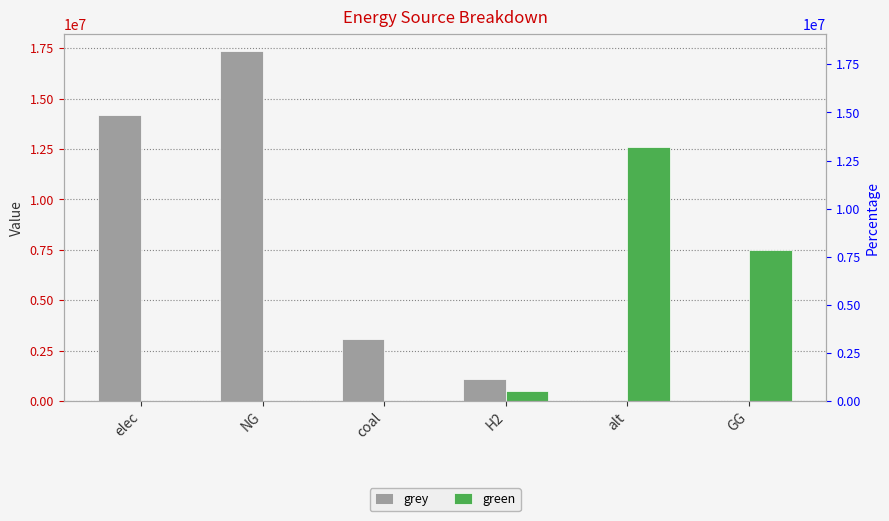

How many data points in green are above 500000?

2